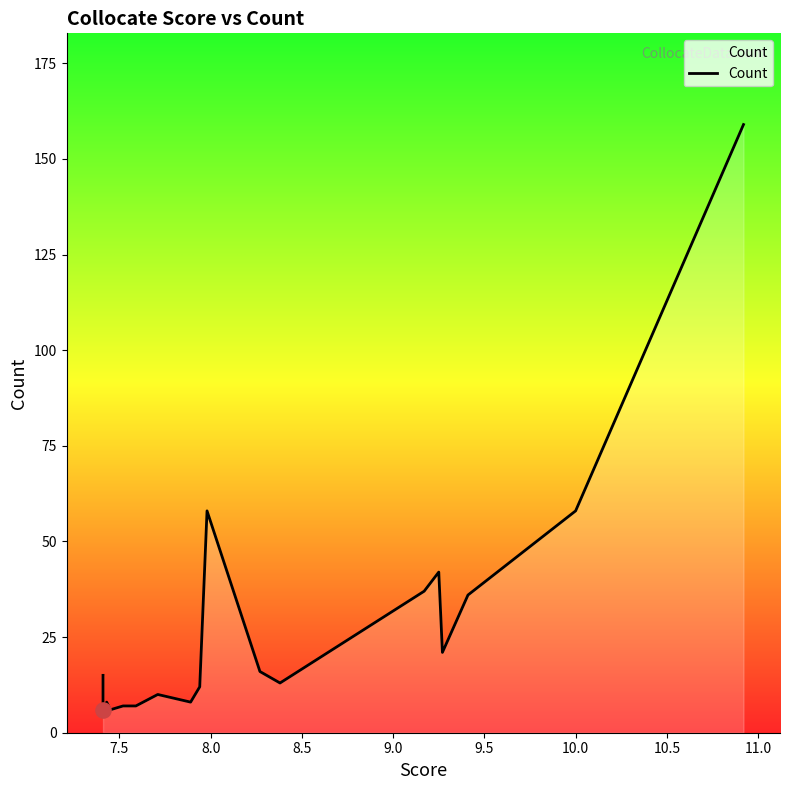

Which has a higher value, 9.5 or 11.0?

11.0